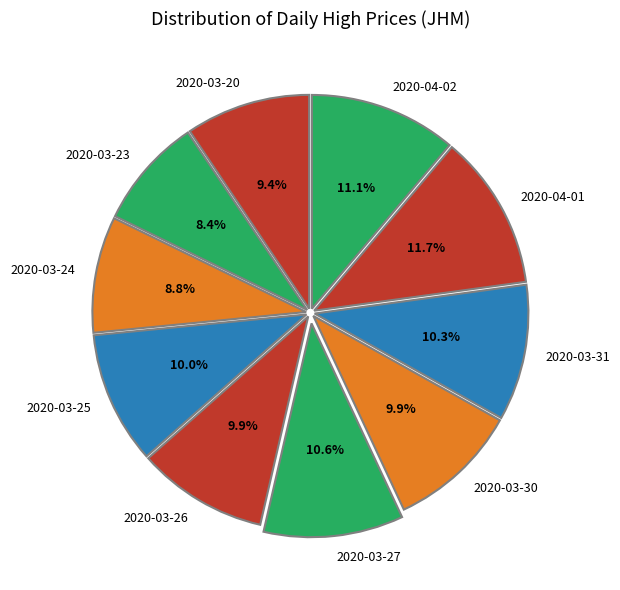

What percentage is the 2020-03-20 slice, to the nearest percent?

9%